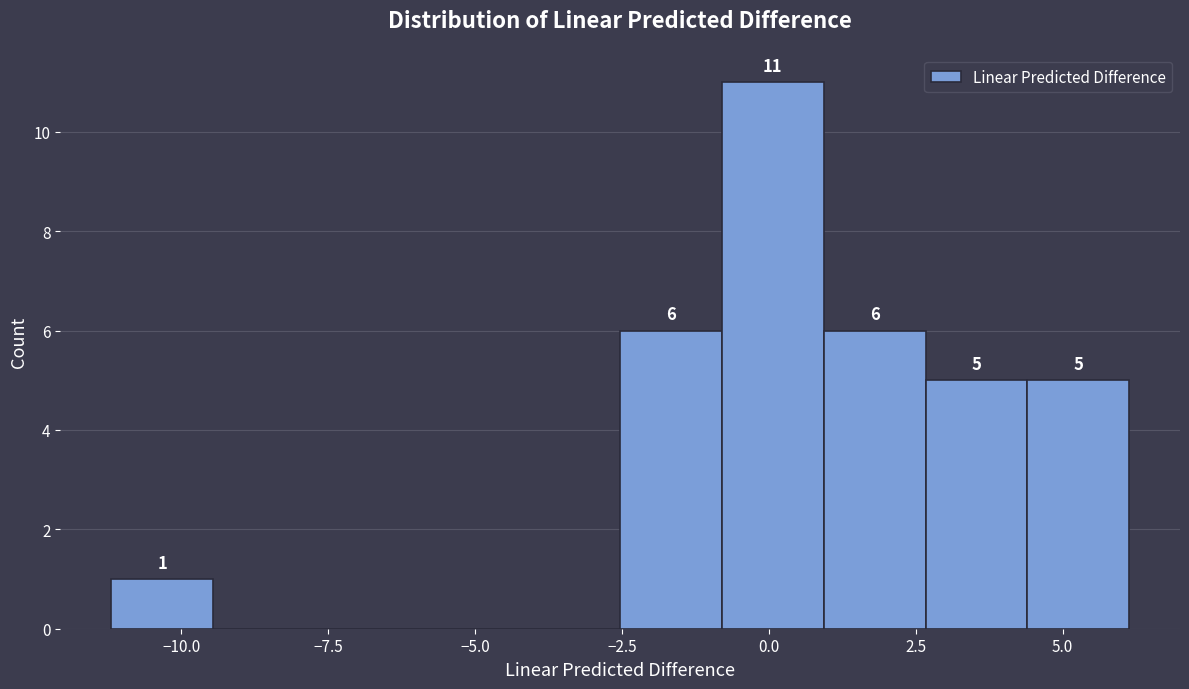

Around what value on the x-axis is the tallest bar? Give the approximate position of its centre, as read against the axis.

0.0